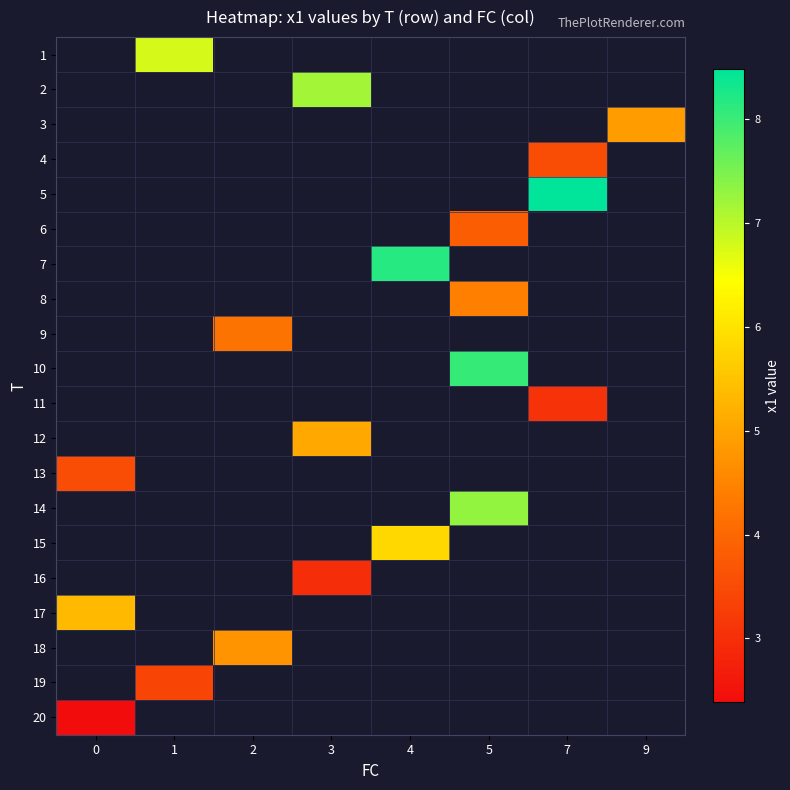

How many categories are shown in the chart?

8